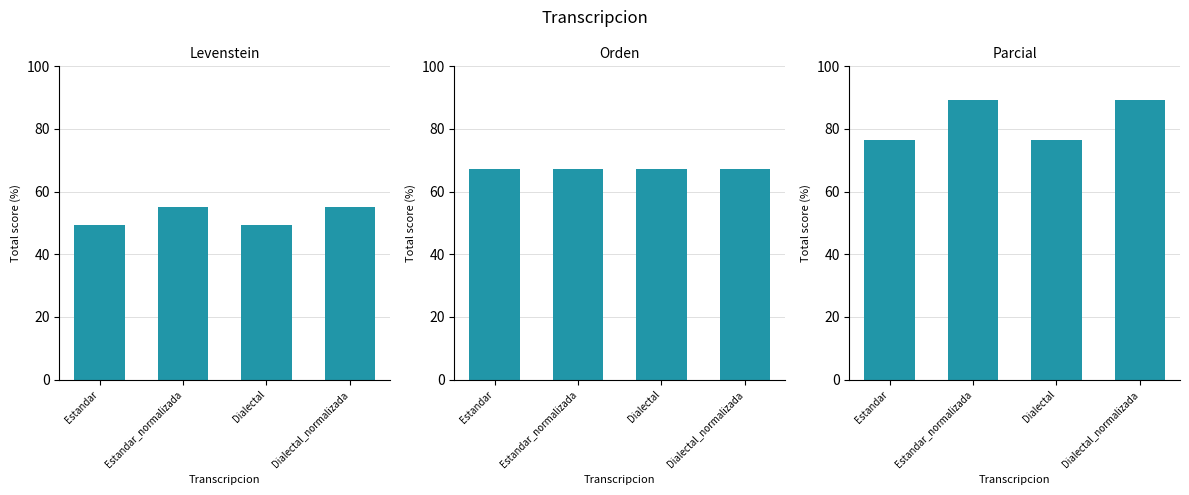

Is it true that Parcial equals 76.5 at Dialectal?

True